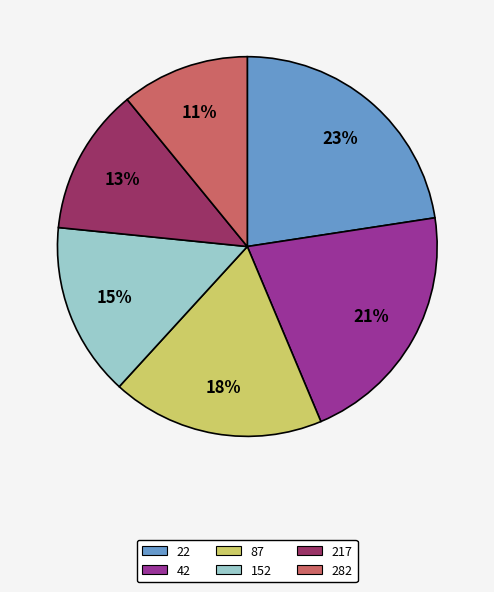

Do 22 and 42 together represent more than half of the pie?

No